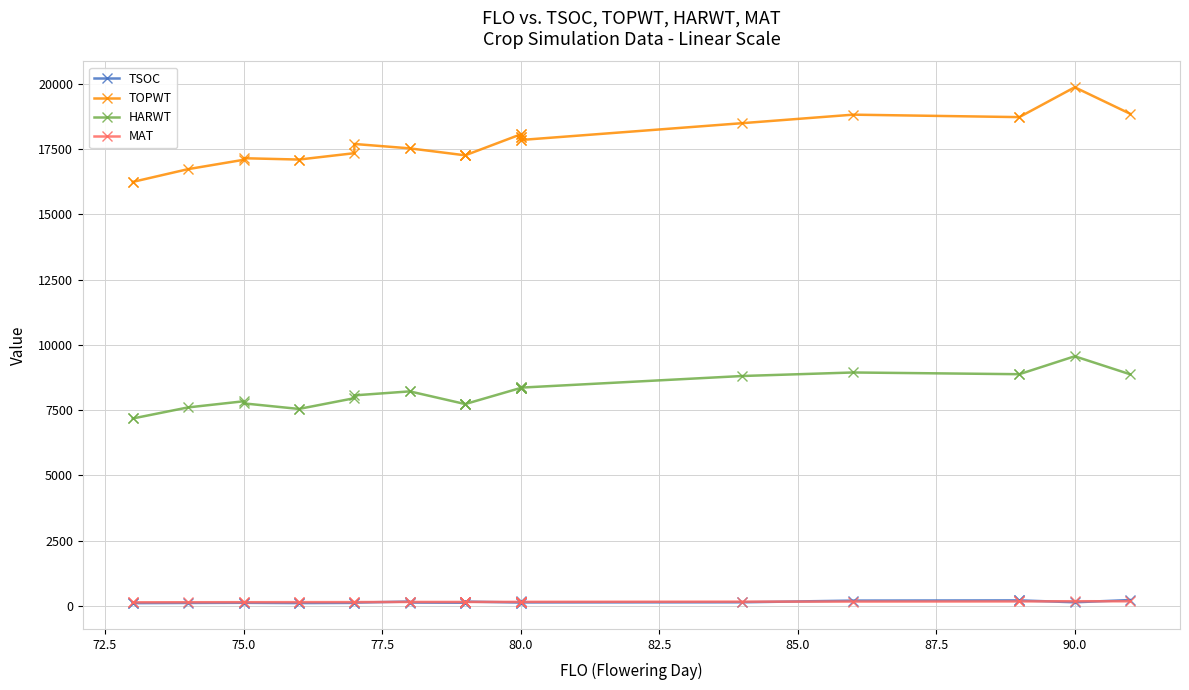

How many interior local peaks does the TSOC series have?

6